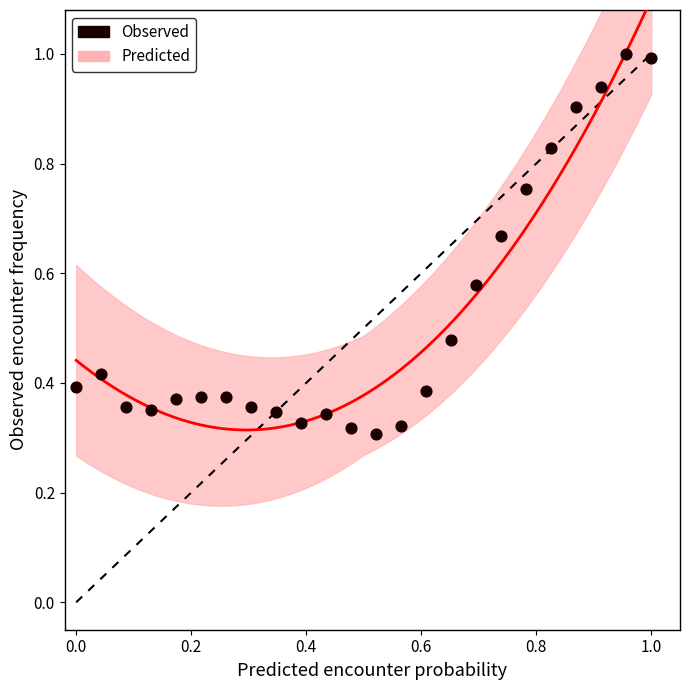

How many points are shown in the scatter plot?

24